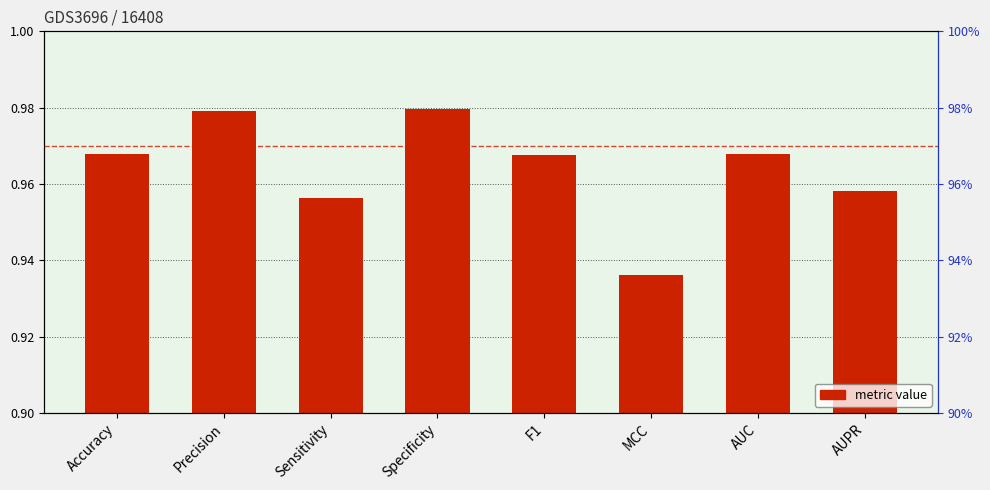

What is the approximate value at Specificity?

1.0